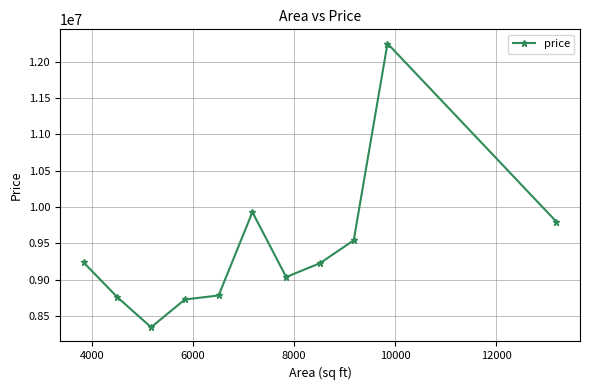

How many categories are shown in the chart?

11